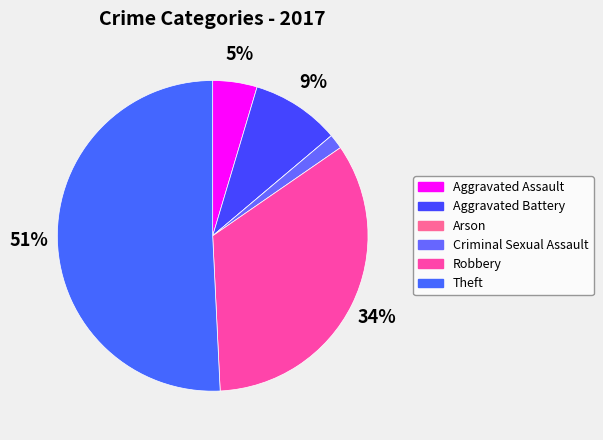

What portion of the pie excludes Robbery?

66.2%